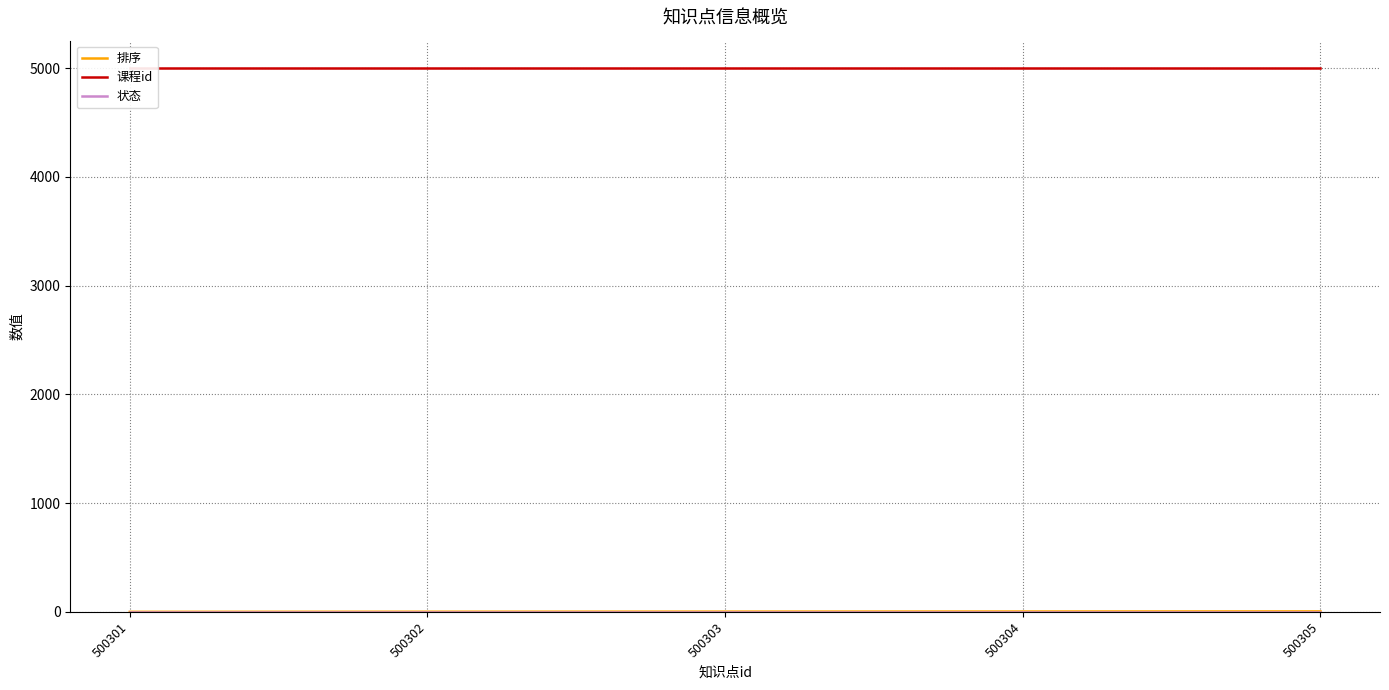

True or false: 课程id and 状态 cross at least once.

False